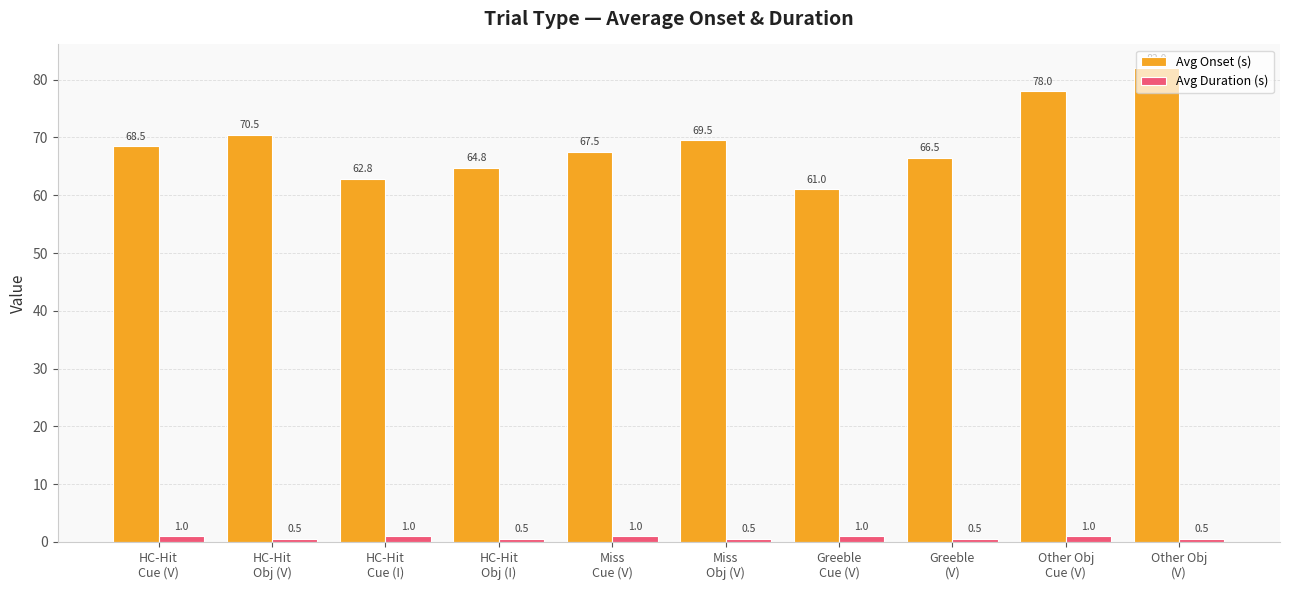

What is the value of the Avg Duration (s) bar at the 8th from the left?

0.5